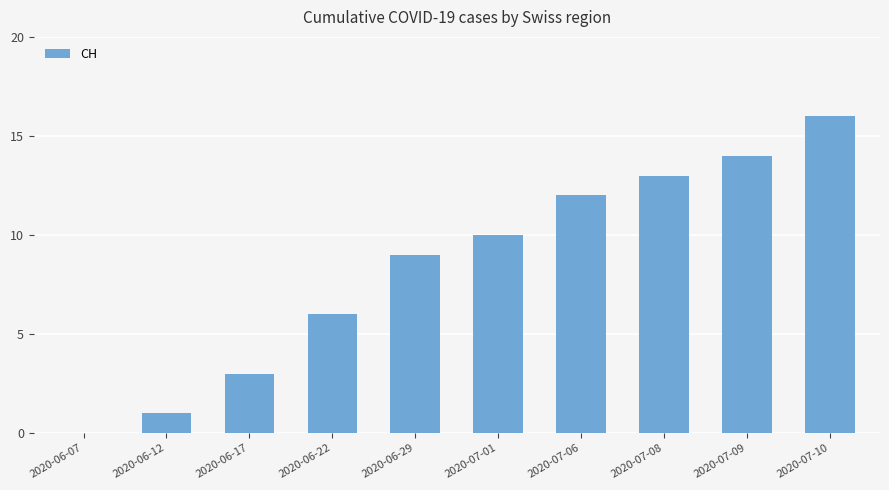

What is the difference between the values at 2020-06-12 and 2020-06-17?

2